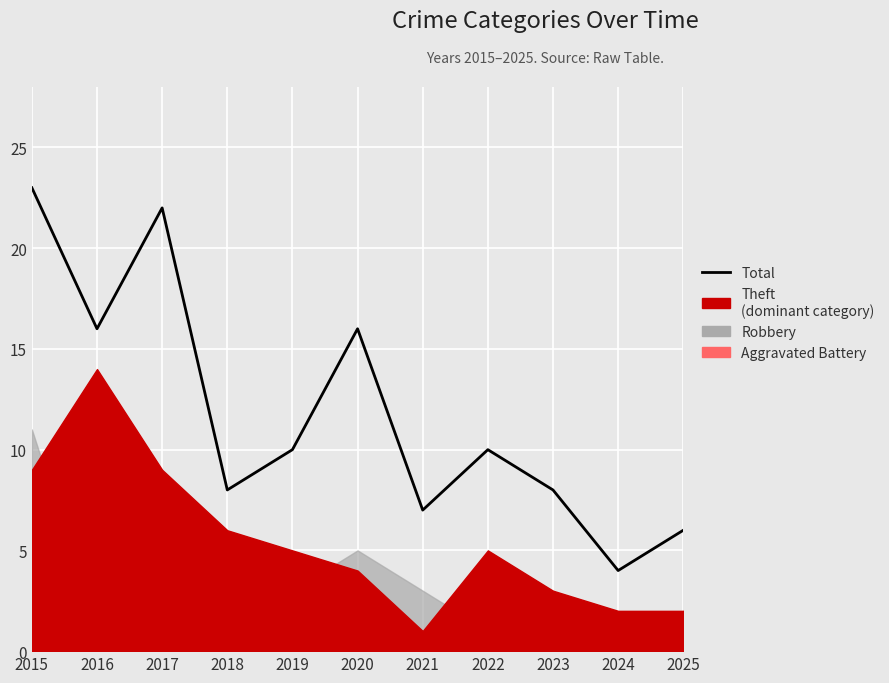

What is the greatest value displayed?

23